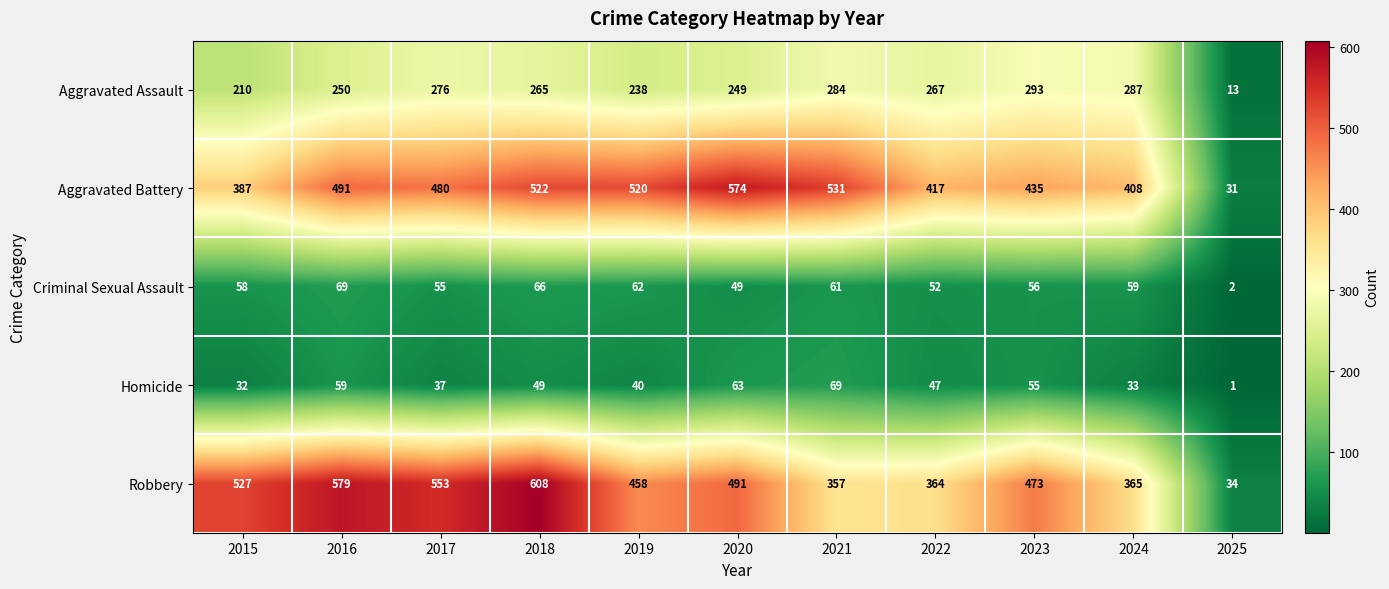

Rank the categories by Homicide value from highest to lowest.

2021, 2020, 2016, 2023, 2018, 2022, 2019, 2017, 2024, 2015, 2025